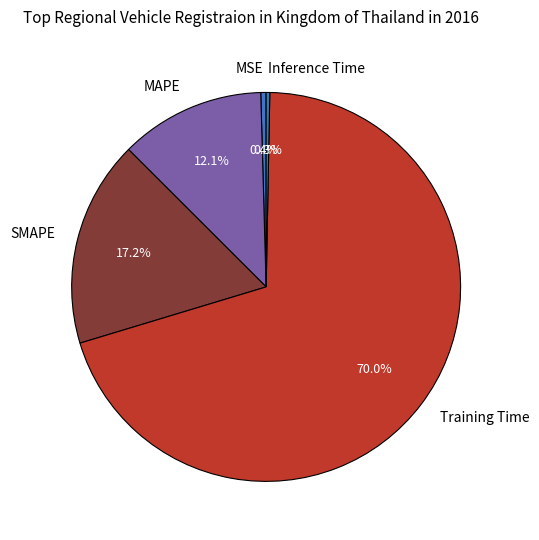

To the nearest percent, what portion does MAPE represent?

12%